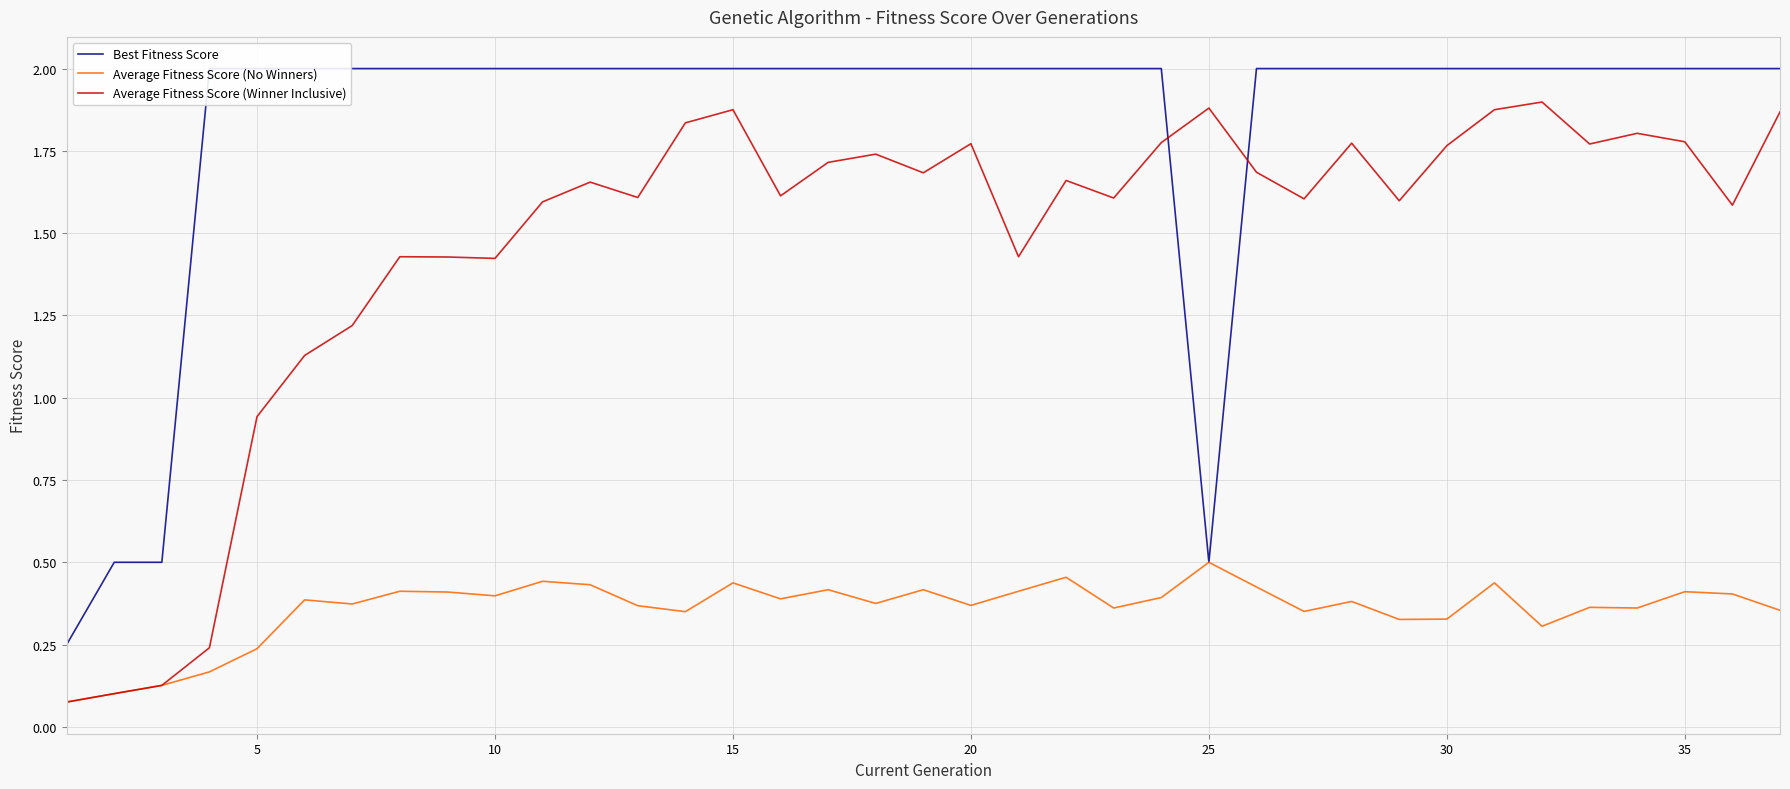

Is it true that Average Fitness Score (Winner Inclusive) equals 1.0 at 15?

False